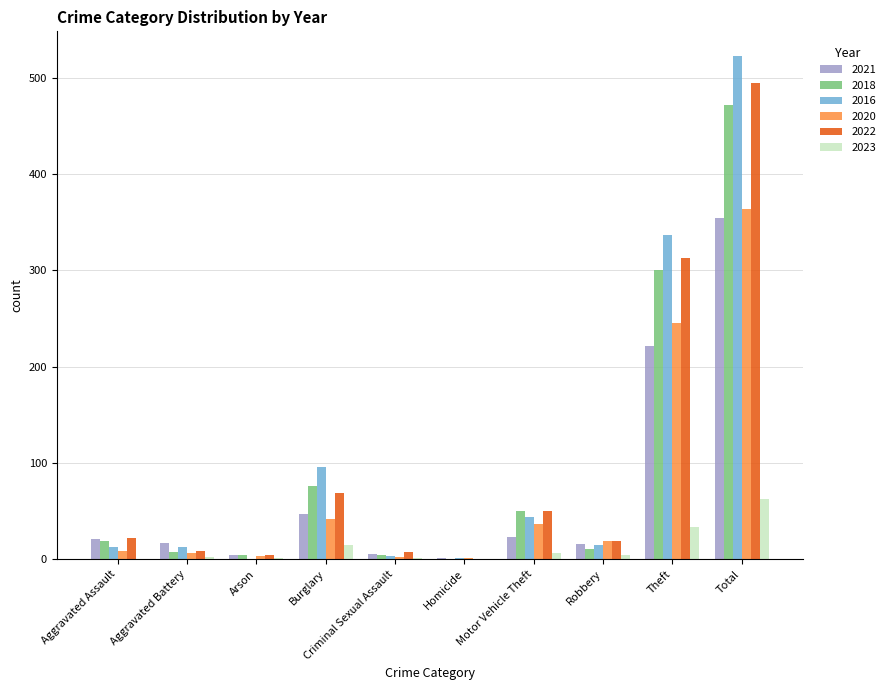

Where is 2018 nearest to the value 236?

Theft